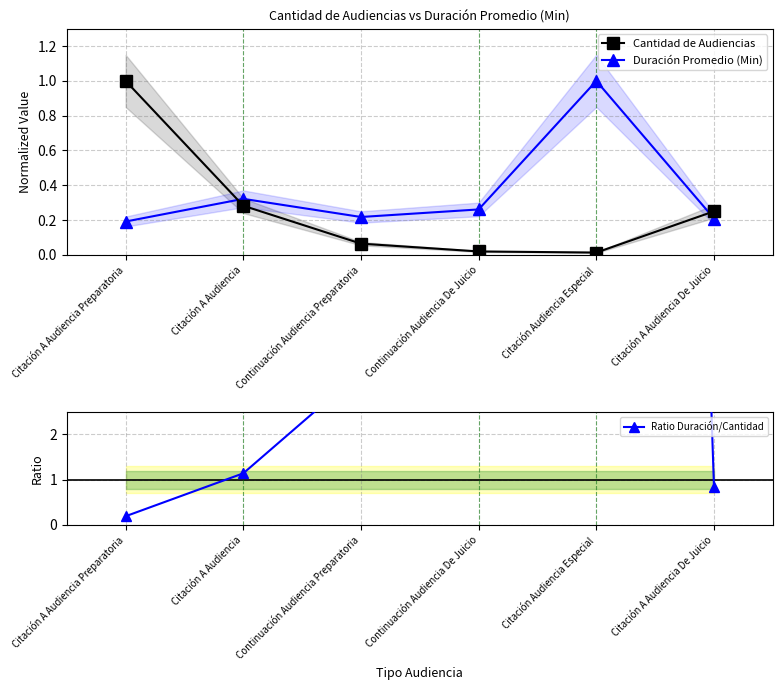

Reading right to left, transcribe all the data shown in this chart.

Cantidad de Audiencias: 0.2	0.0	0.0	0.1	0.3	1.0
Duración Promedio (Min): 0.2	1.0	0.3	0.2	0.3	0.2
Ratio Duración/Cantidad: 0.8	78.0	13.6	3.4	1.1	0.2